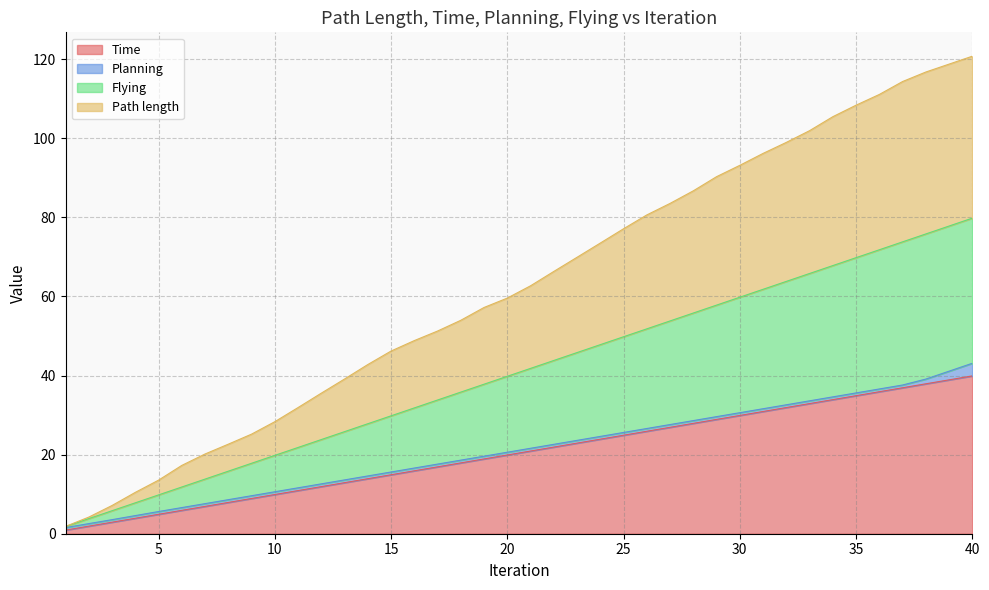

What is the highest value of the Time series?

39.9